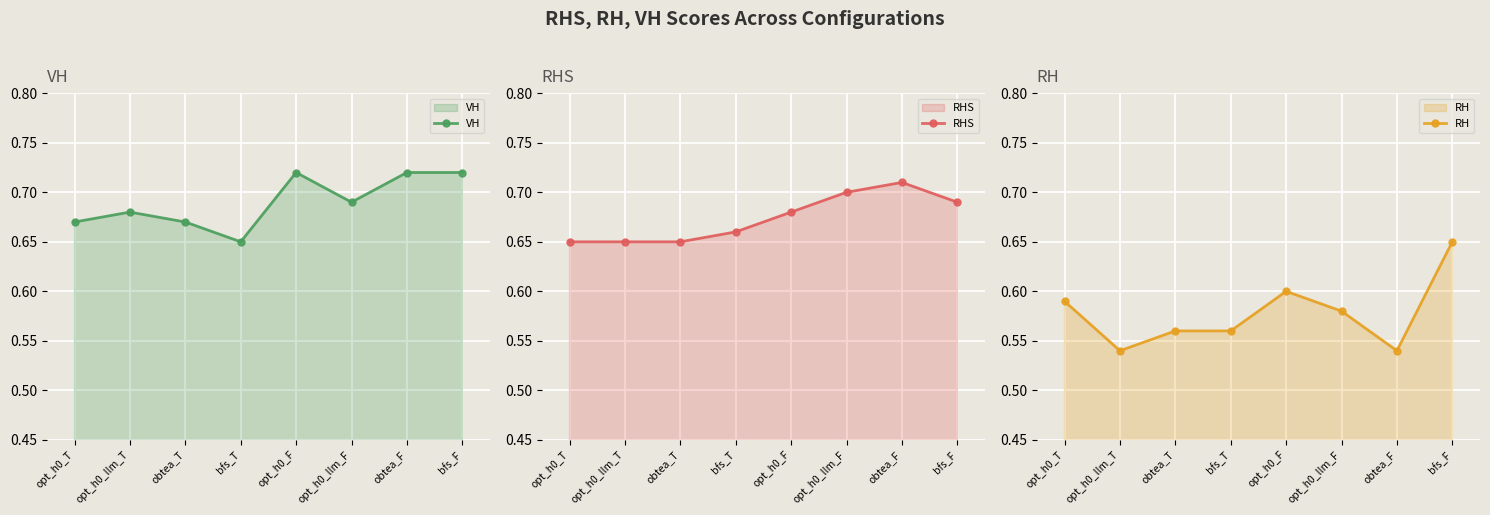

What is the maximum value shown in the chart?

0.7